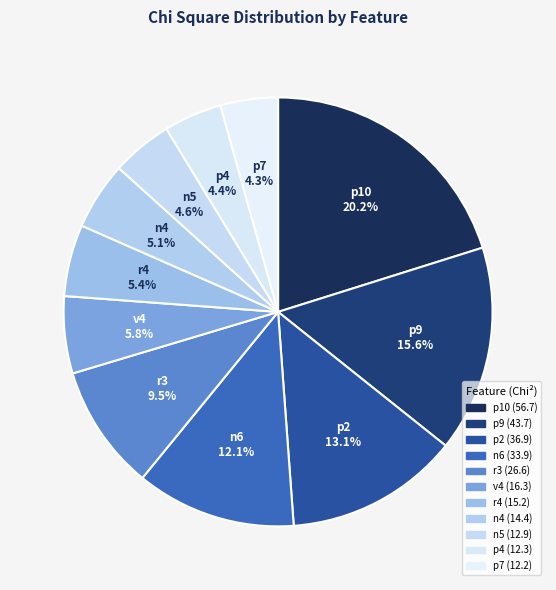

How many segments does this pie chart have?

11